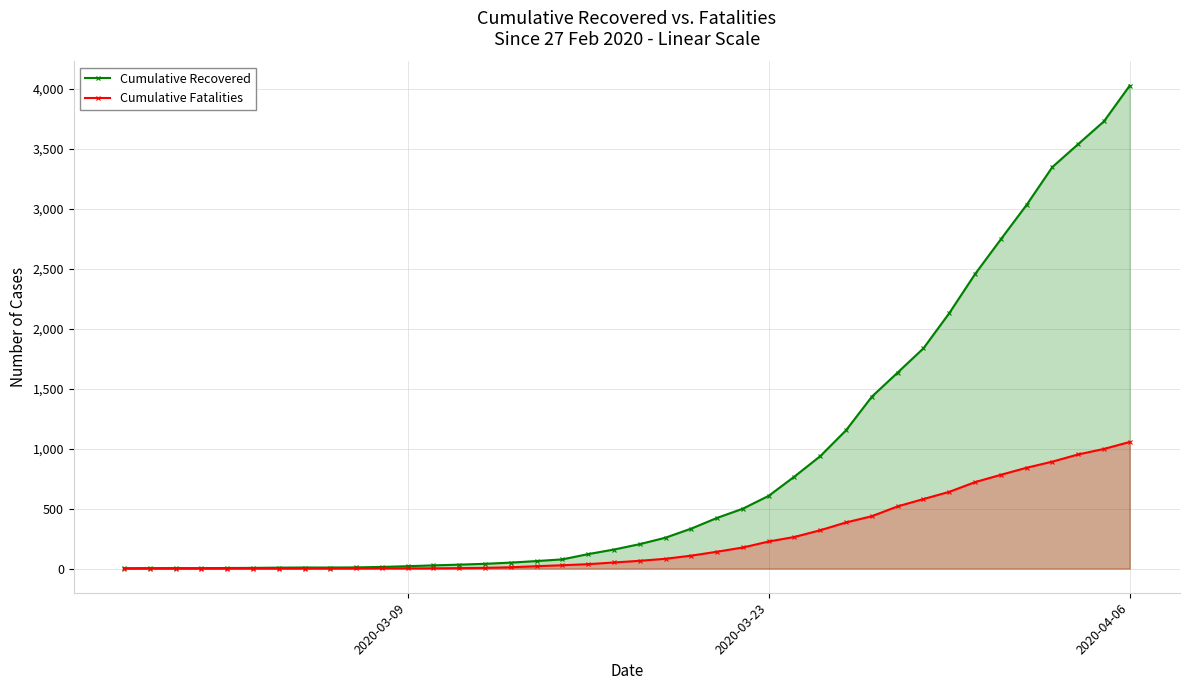

True or false: Cumulative Fatalities has more than 1 interior local peaks.

False